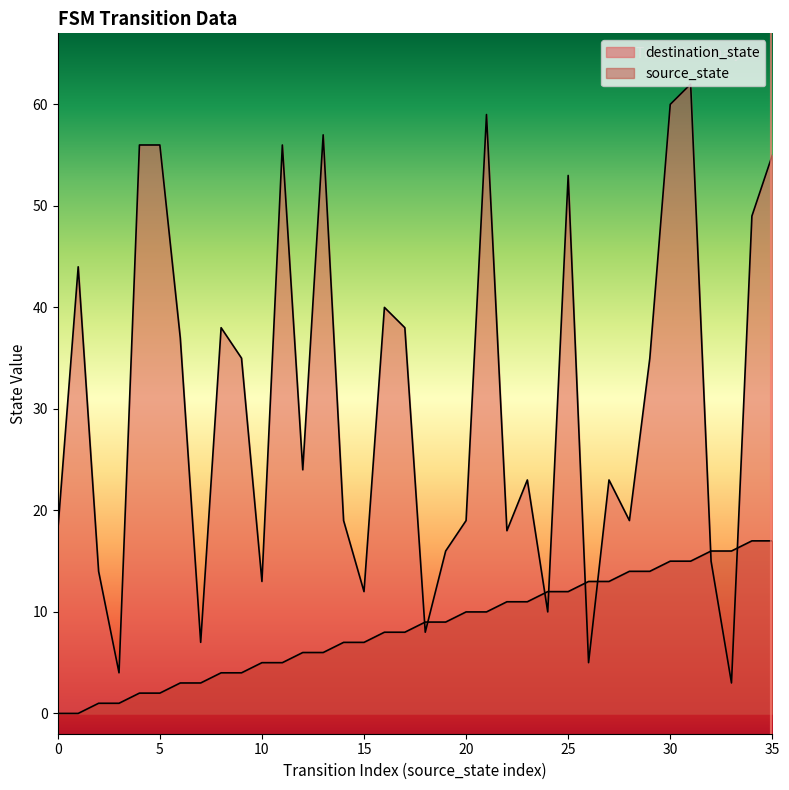

At 18, list the series in order from smallest to largest.

destination_state, source_state